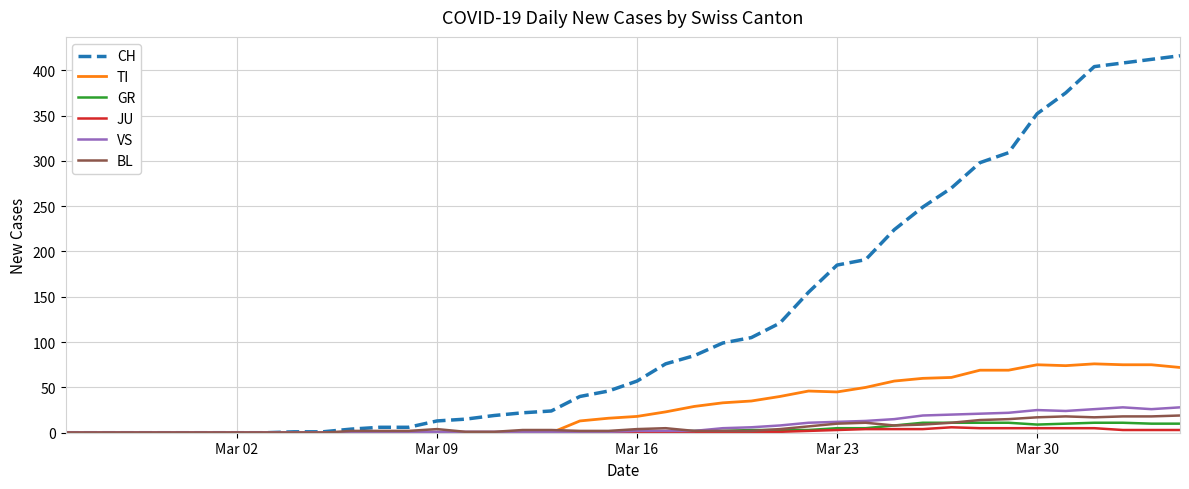

What is the greatest value displayed?

416